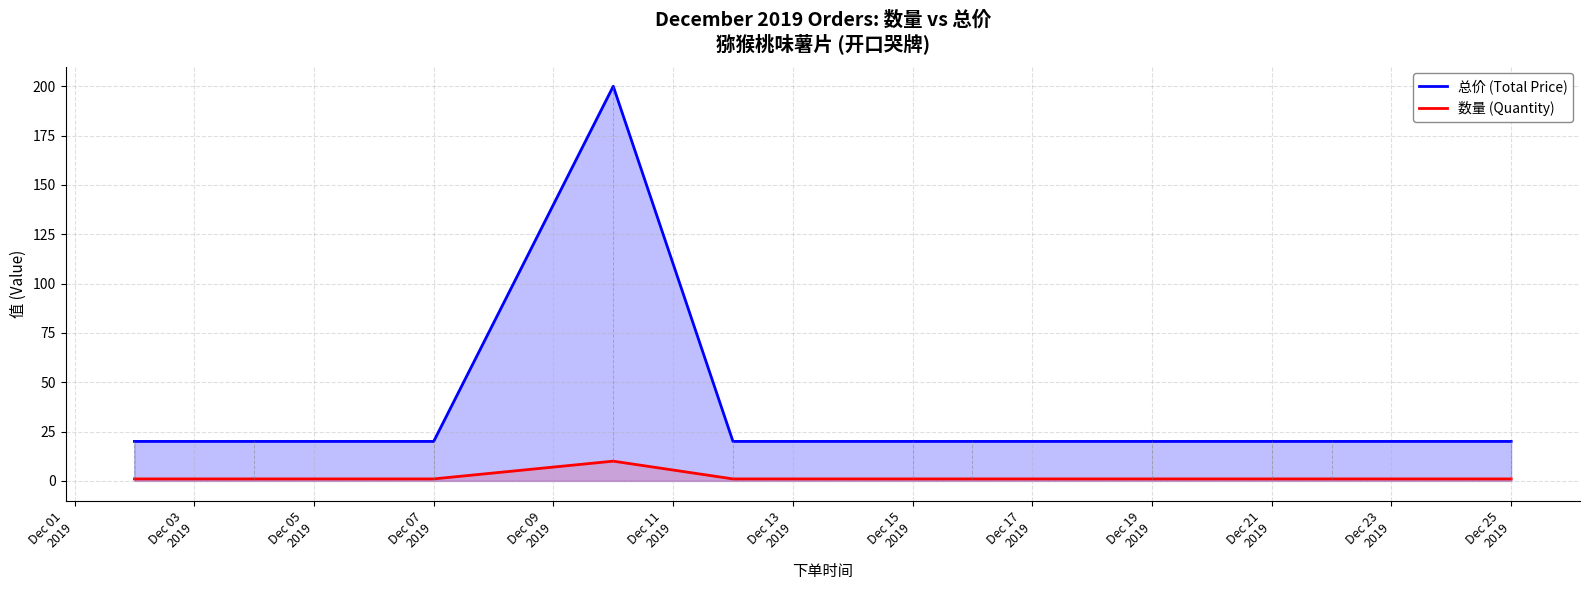

List the series in order of their overall mean, highest first.

总价 (Total Price), 数量 (Quantity)